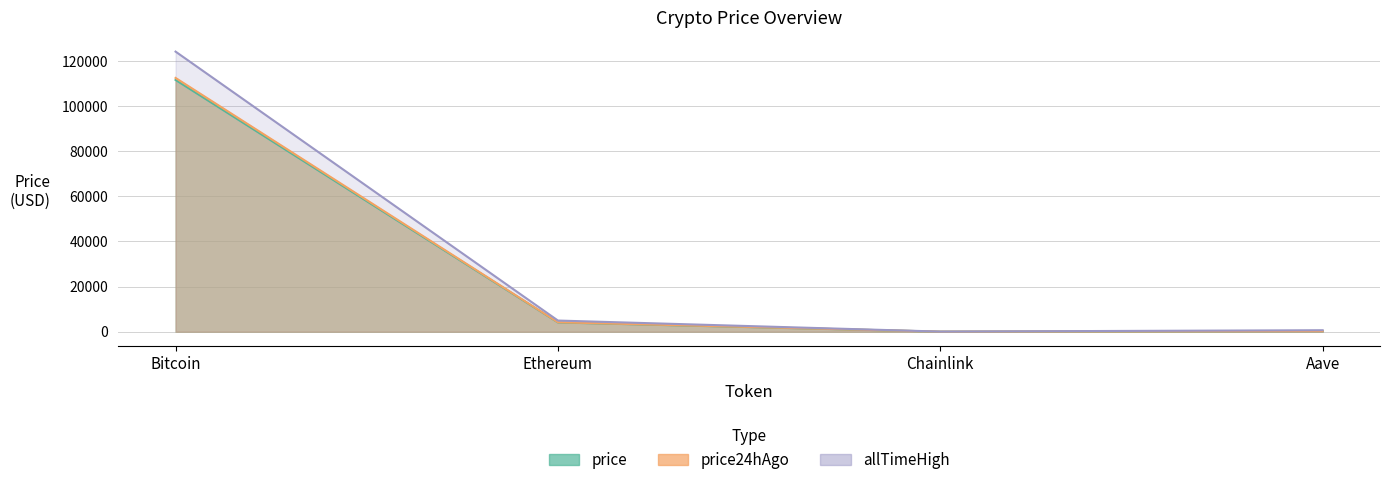

What is the lowest value of the allTimeHigh series?

52.7